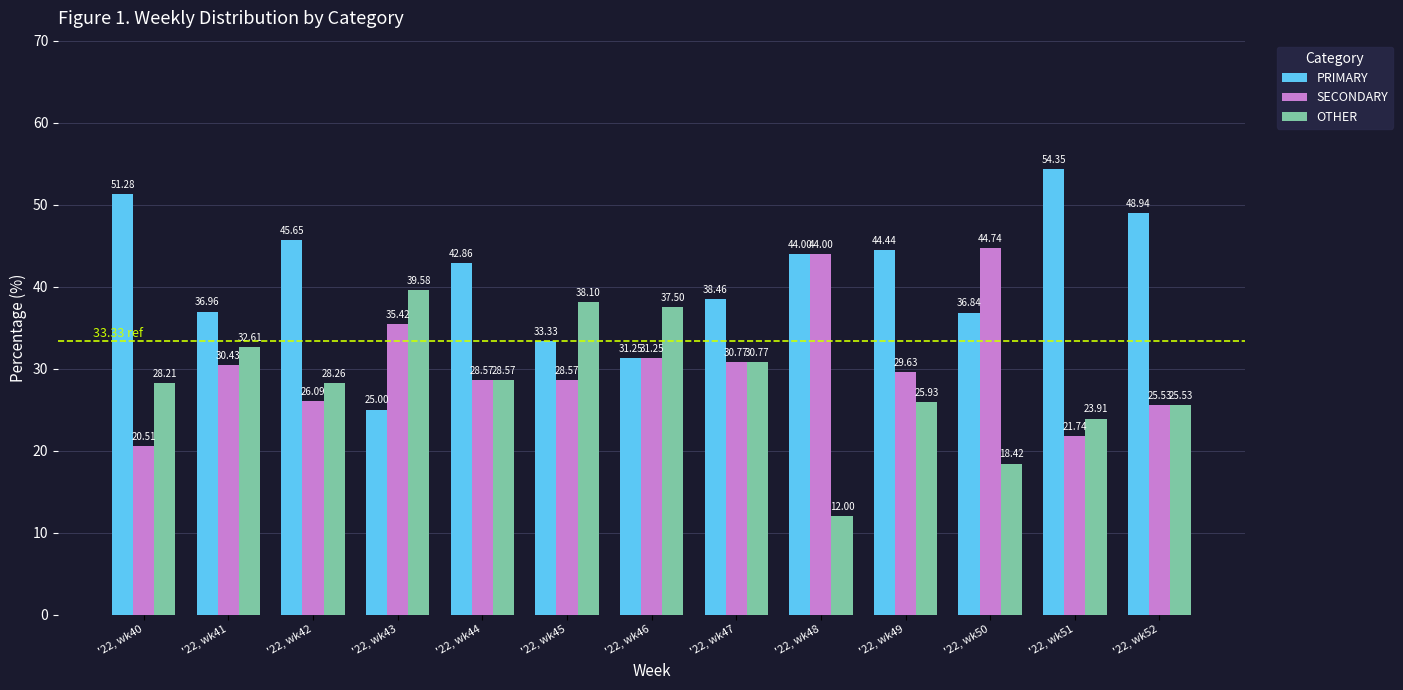

Which series has the largest range (max minus min)?

PRIMARY